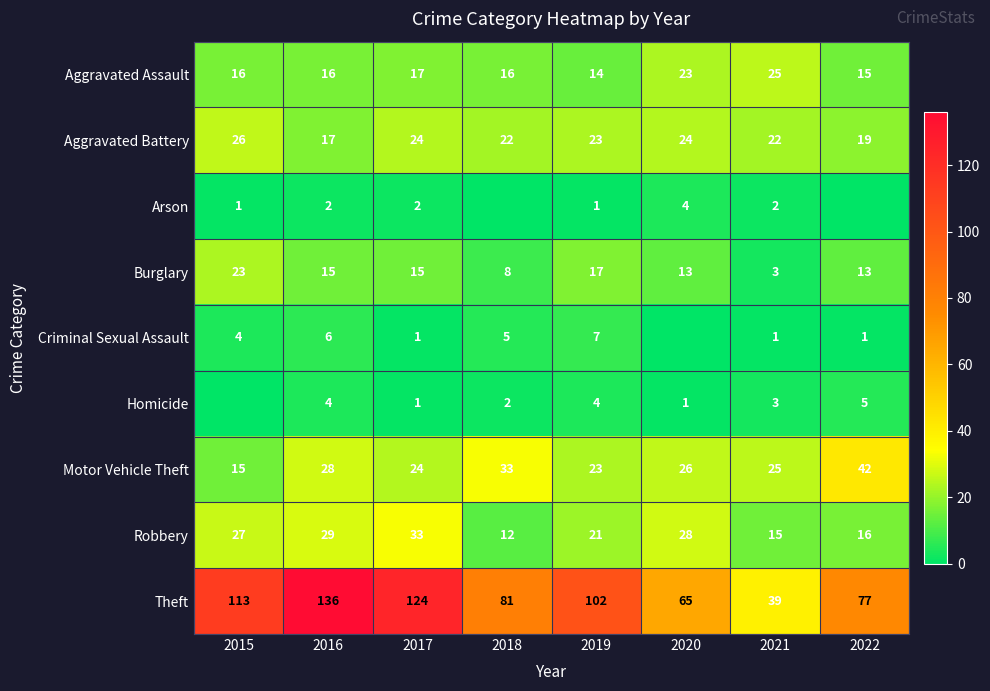

What is the lowest value of the Motor Vehicle Theft series?

15